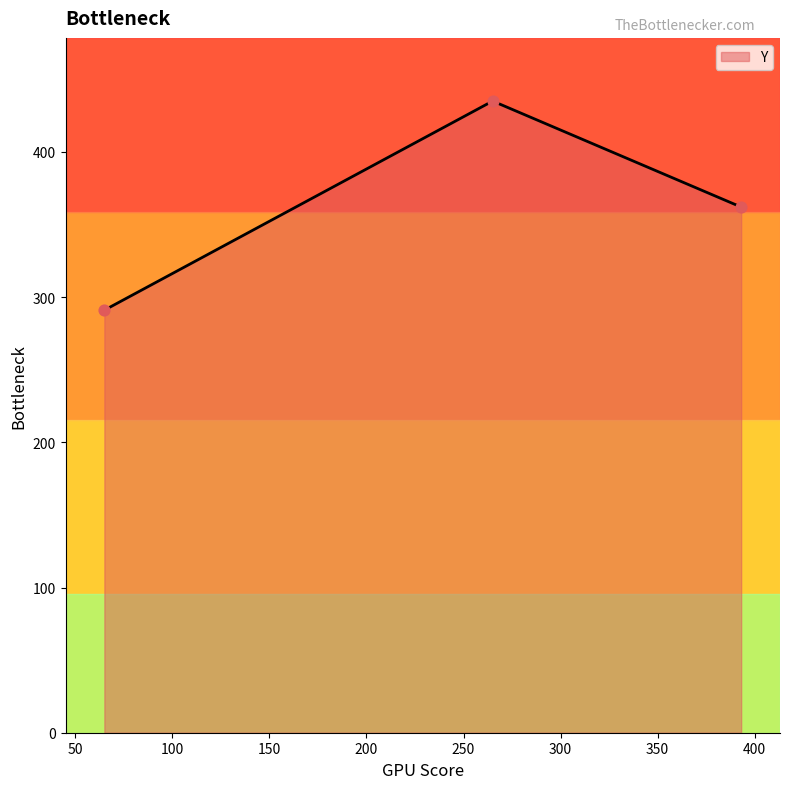

What is the sum of all values?

1088